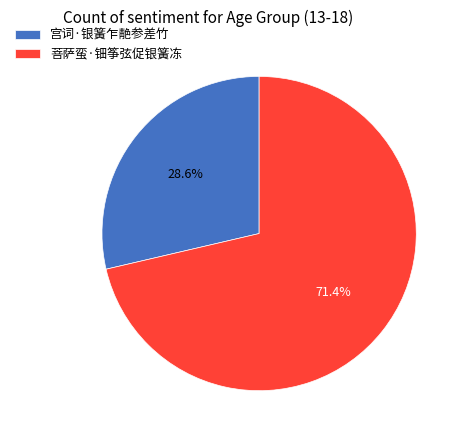

Count the number of slices in the pie.

2